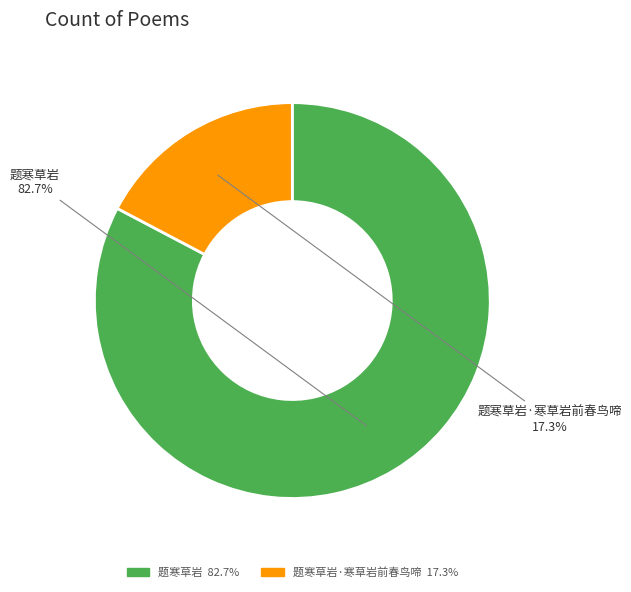

Does any single category account for the majority?

Yes